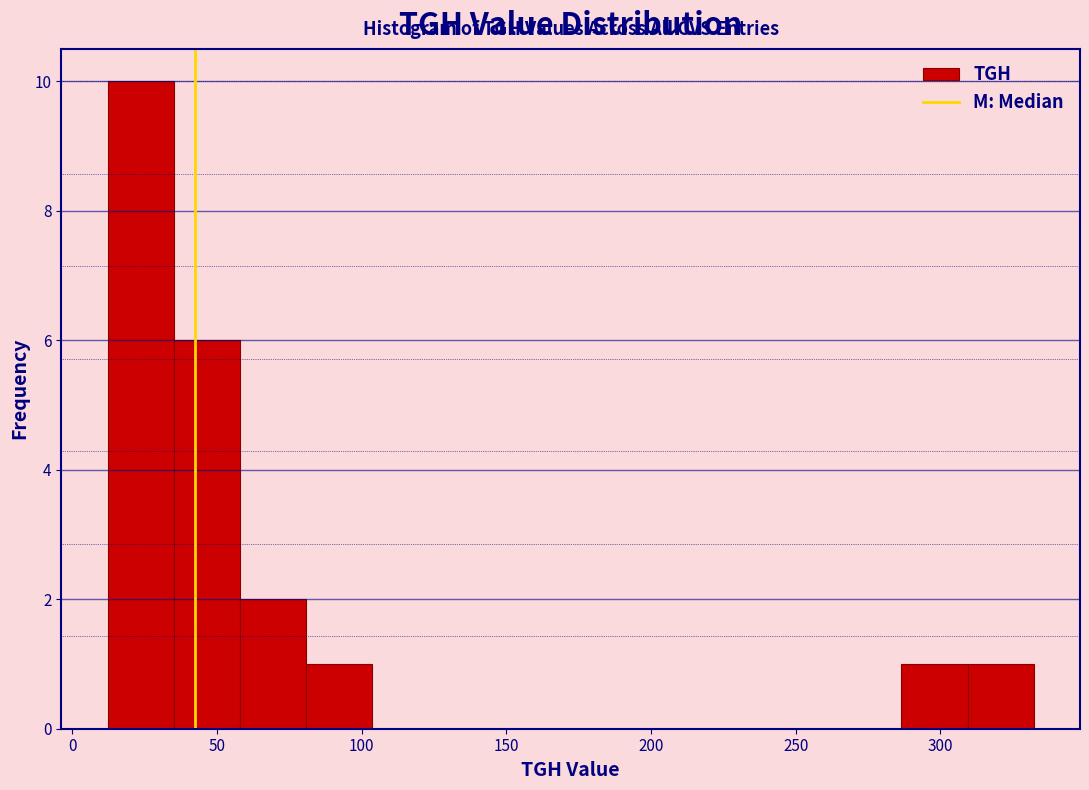

Which range on the x-axis has the tallest bar?

10 to 35